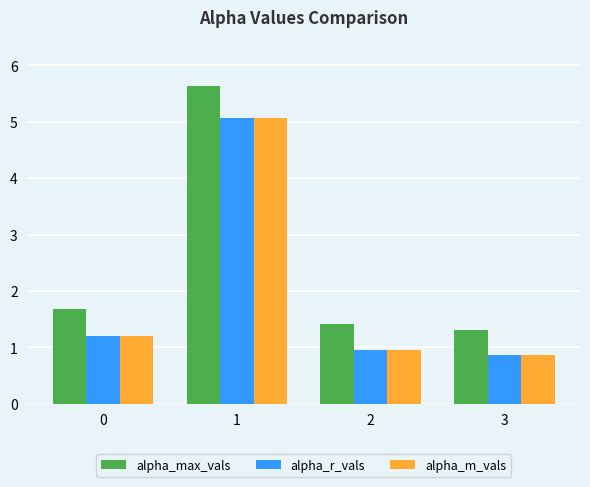

What is the value of the alpha_max_vals bar at the 3rd from the left?

1.4